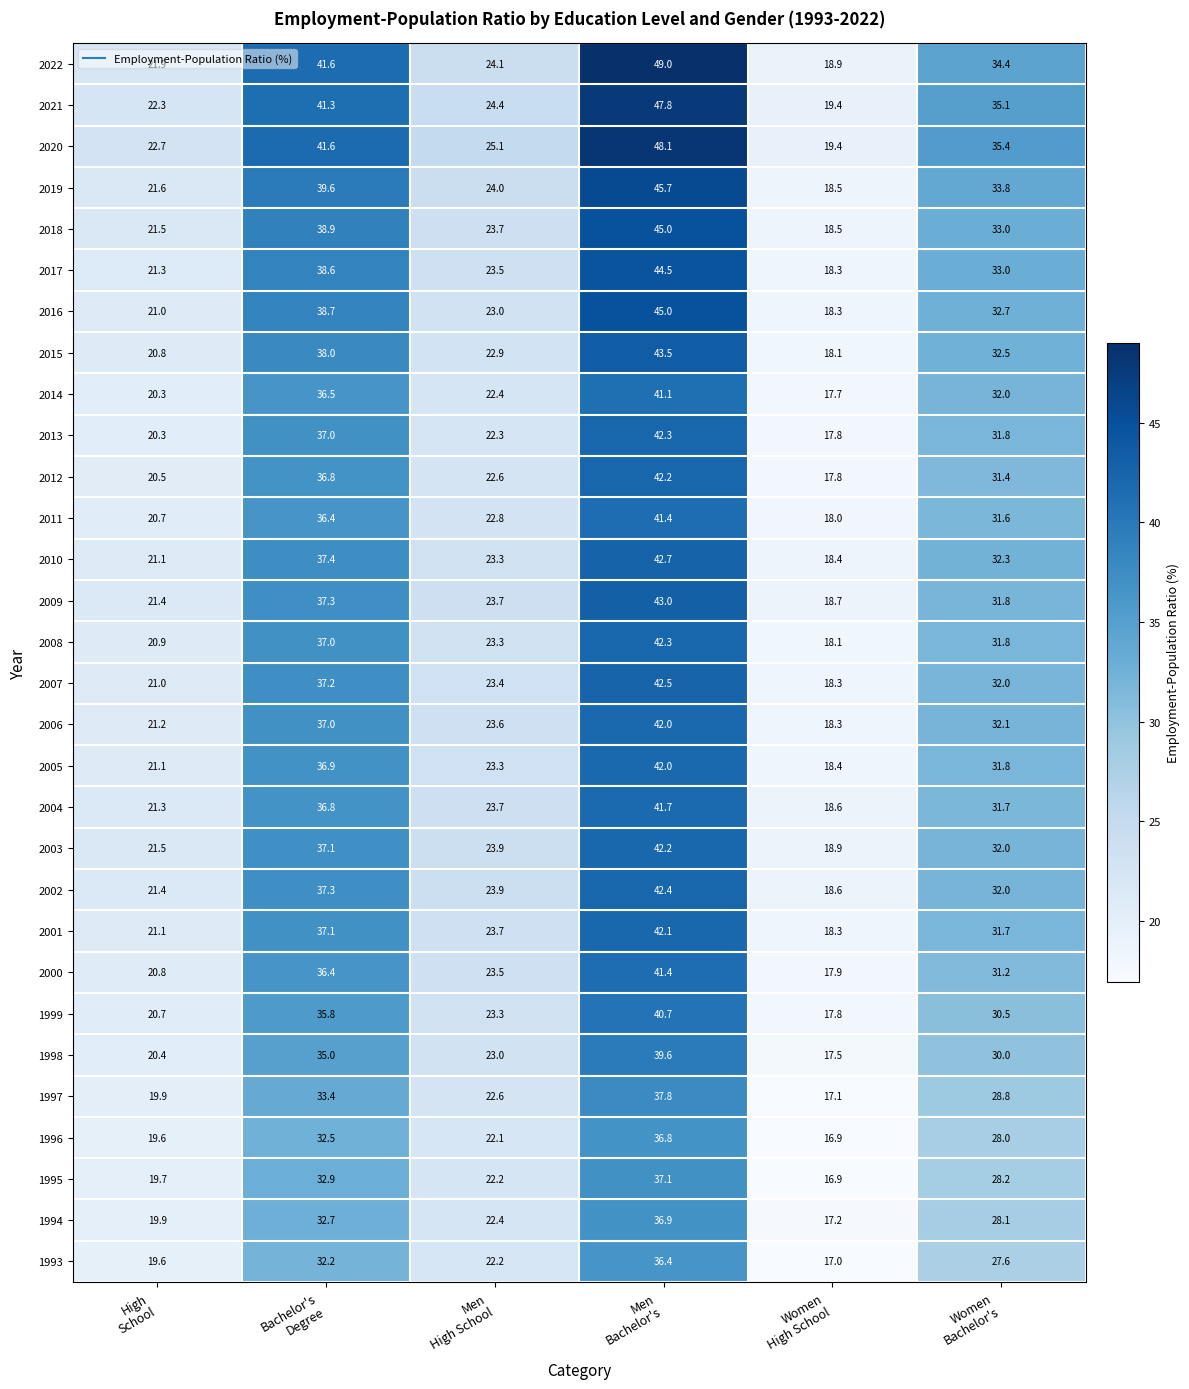

What is the spread (max minus min) of values at Women
Bachelor's?

7.8